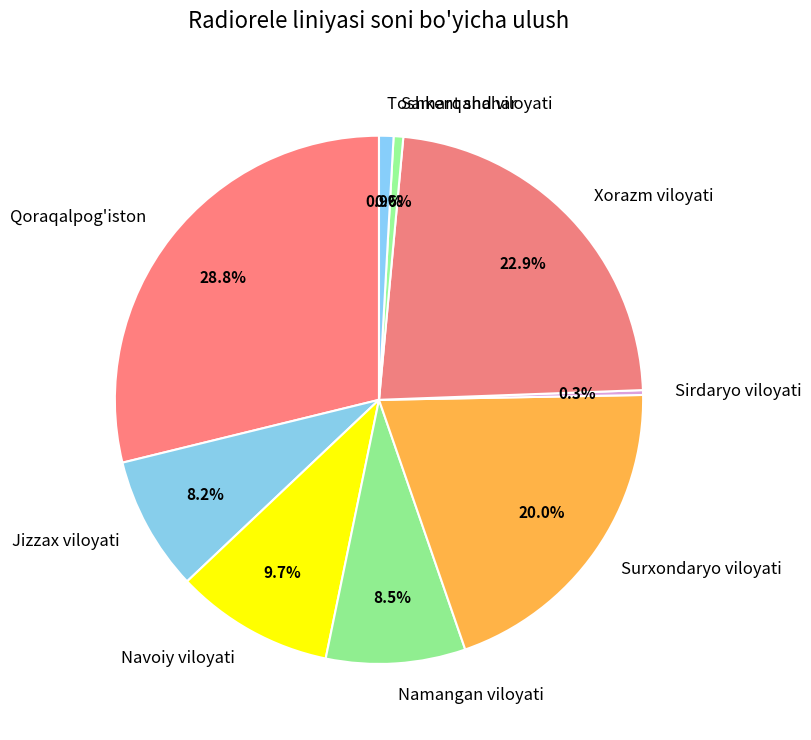

Which has a higher value, Qoraqalpog'iston or Jizzax viloyati?

Qoraqalpog'iston